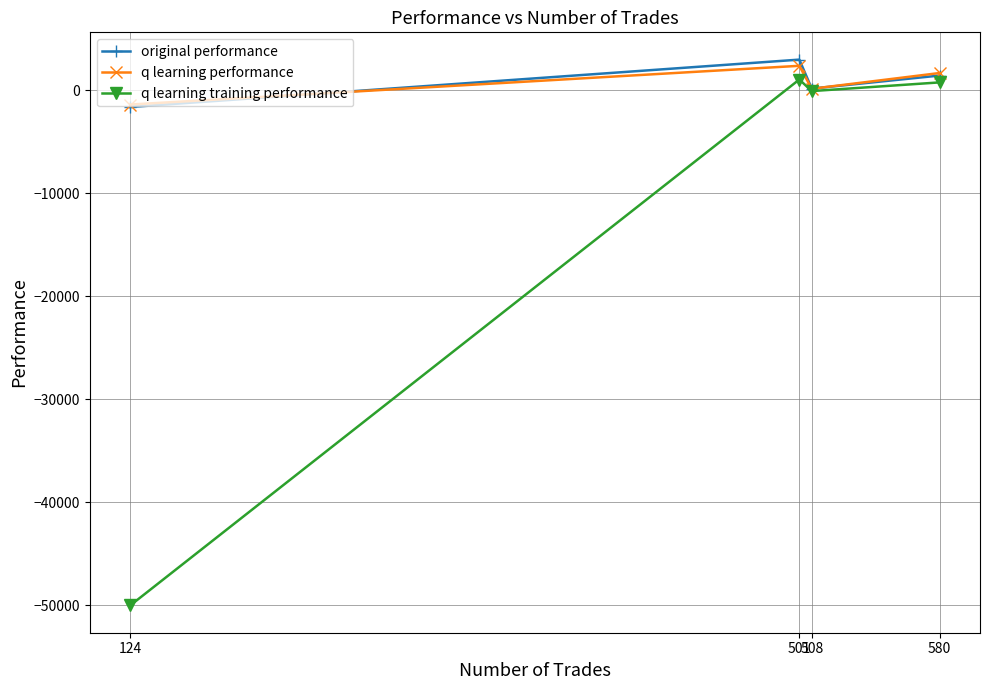

What value does the q learning training performance series have at 501?

1045.6